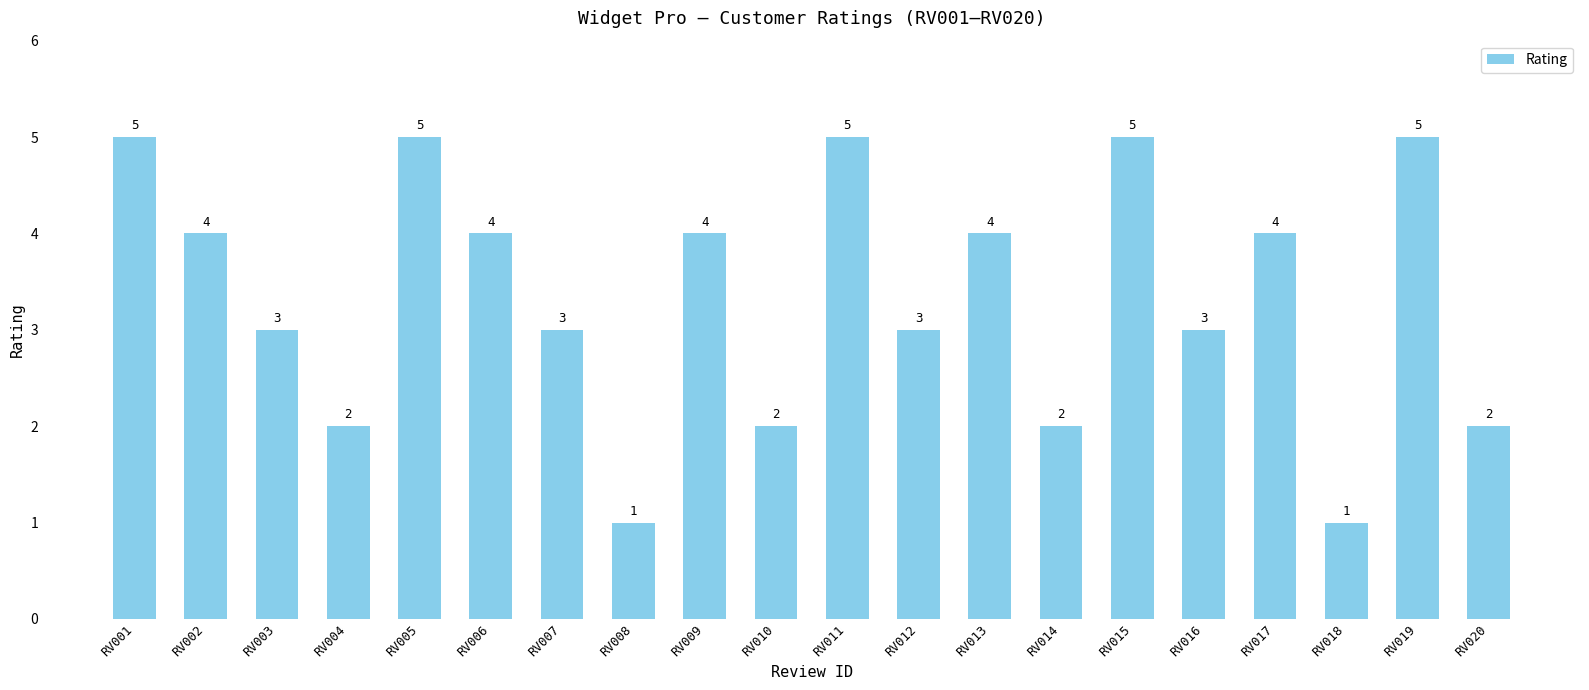

How many values are below 4?

10